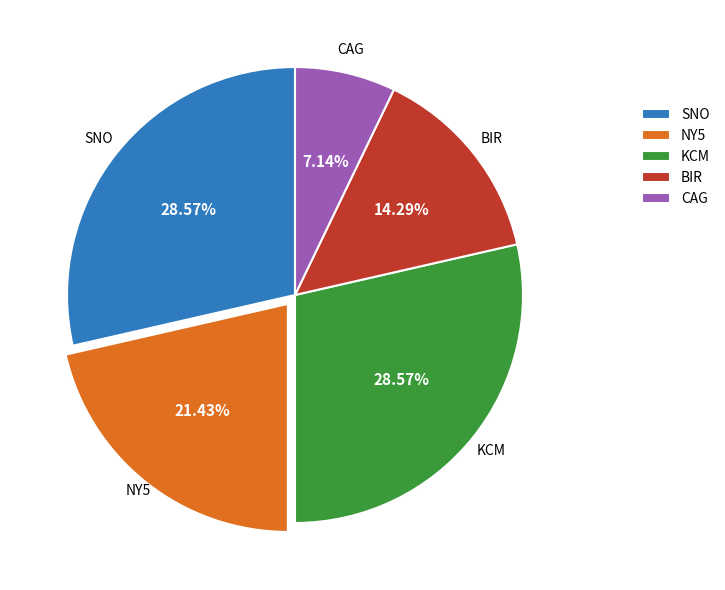

Which category has the smallest portion of the pie?

CAG